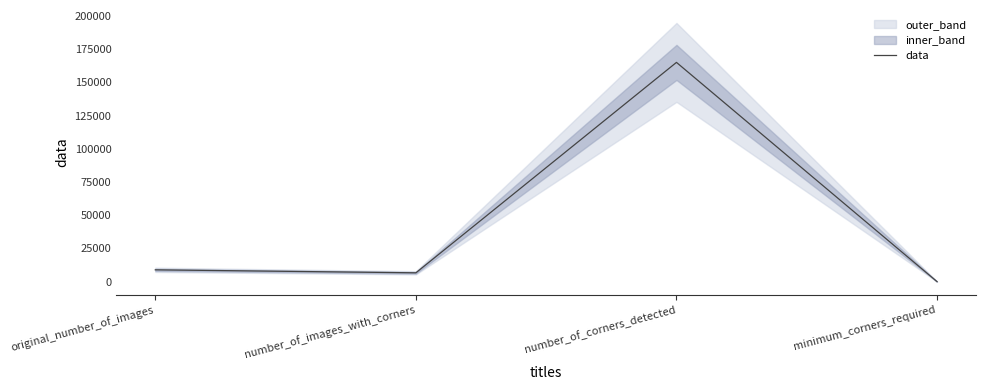

Where is the first local minimum?

number_of_images_with_corners